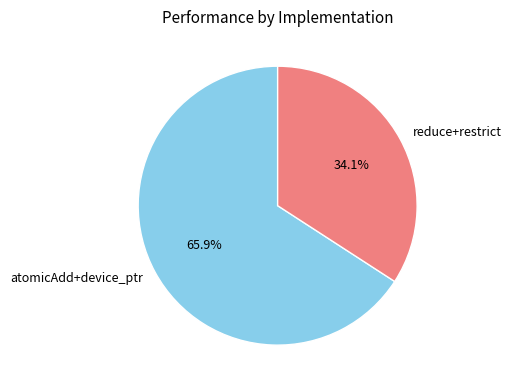

The reduce+restrict slice represents 34% of the pie. True or false?

True